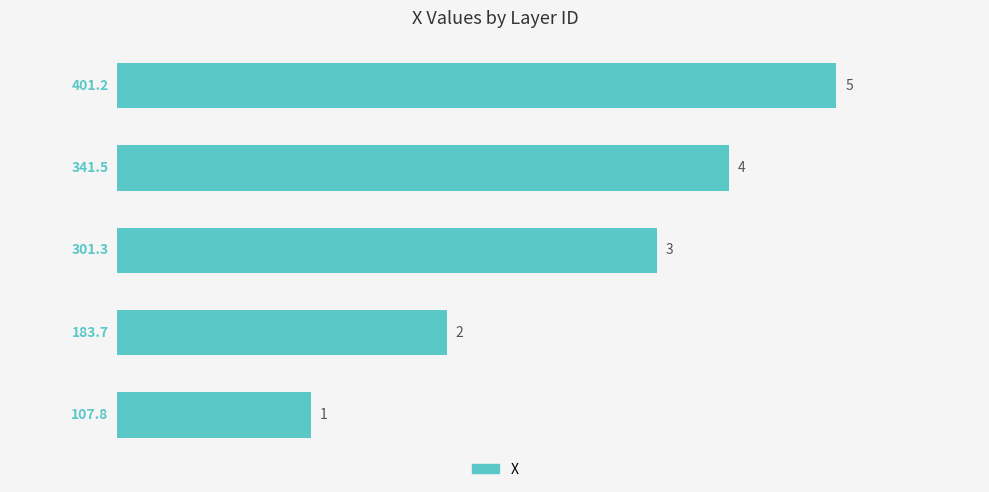

Reading bottom to top, what are all the values shown in this chart?

107.8	183.7	301.3	341.5	401.2